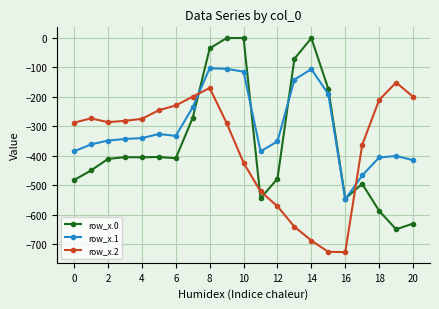

Which series has the widest spread of values?

row_x.0